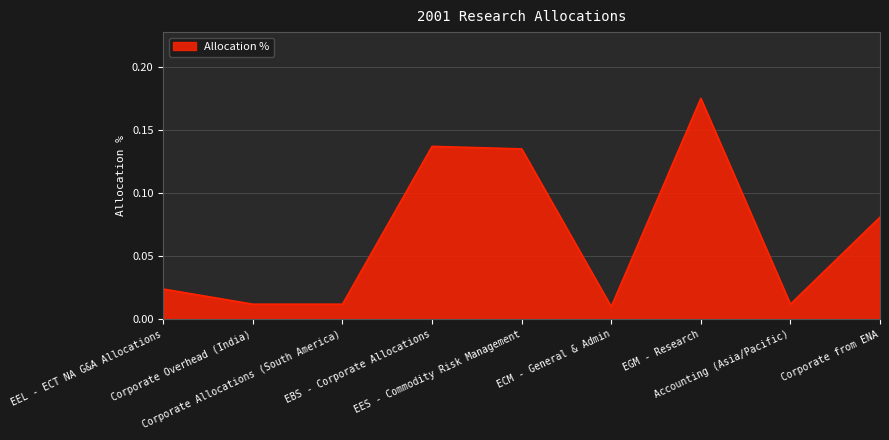

Does the chart have visible grid lines?

Yes